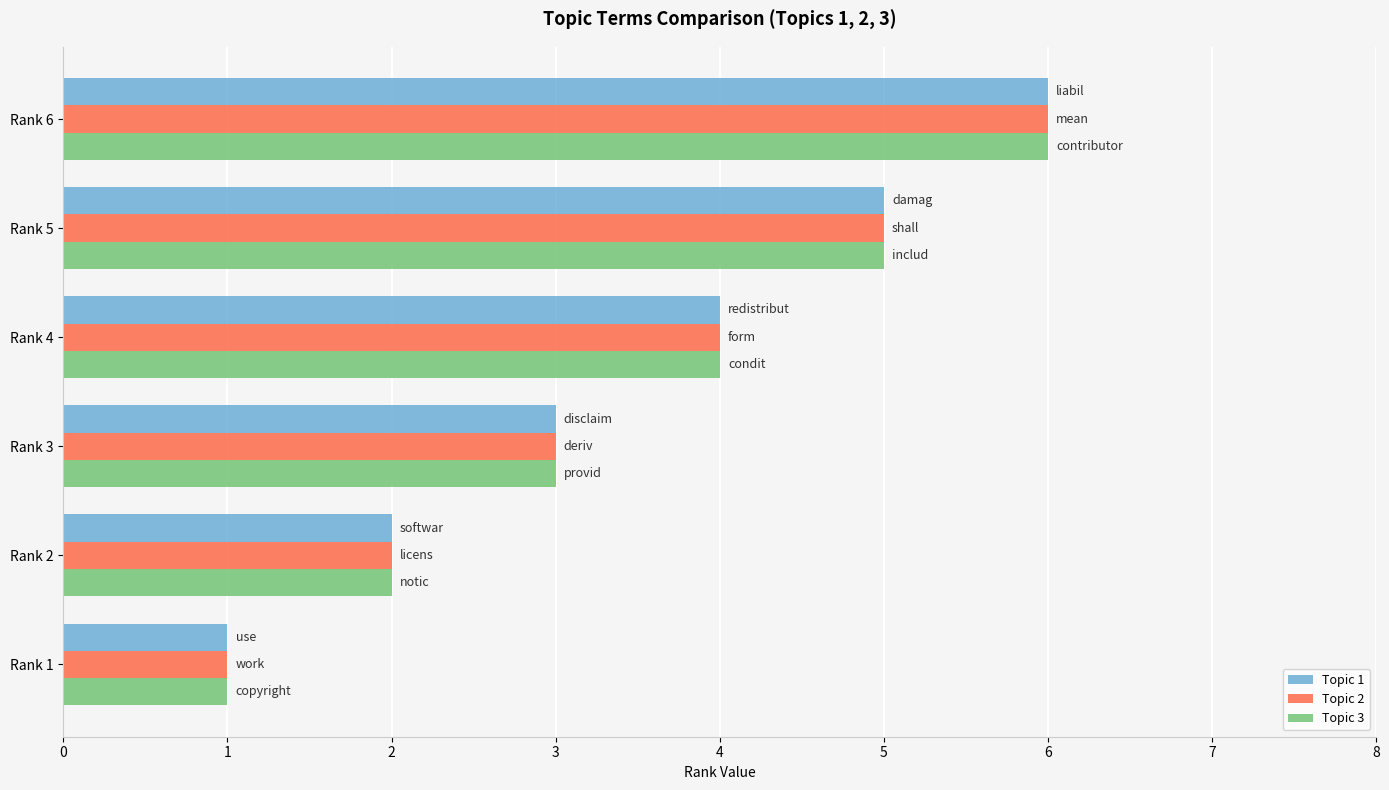

At which category is the sum across all series the highest?

Rank 6